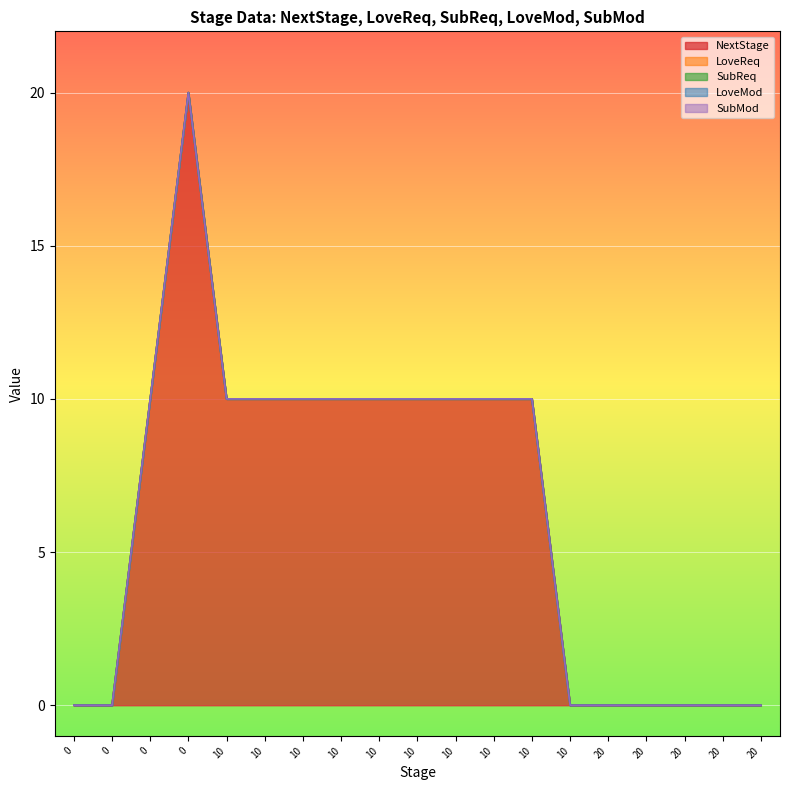

Count the number of categories in the chart.

19